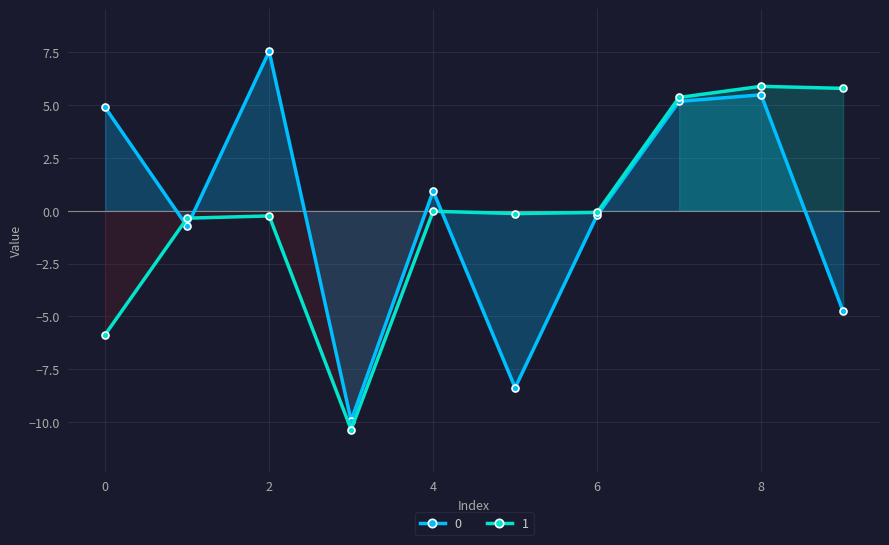

How many values in the 0 series exceed 0?

5